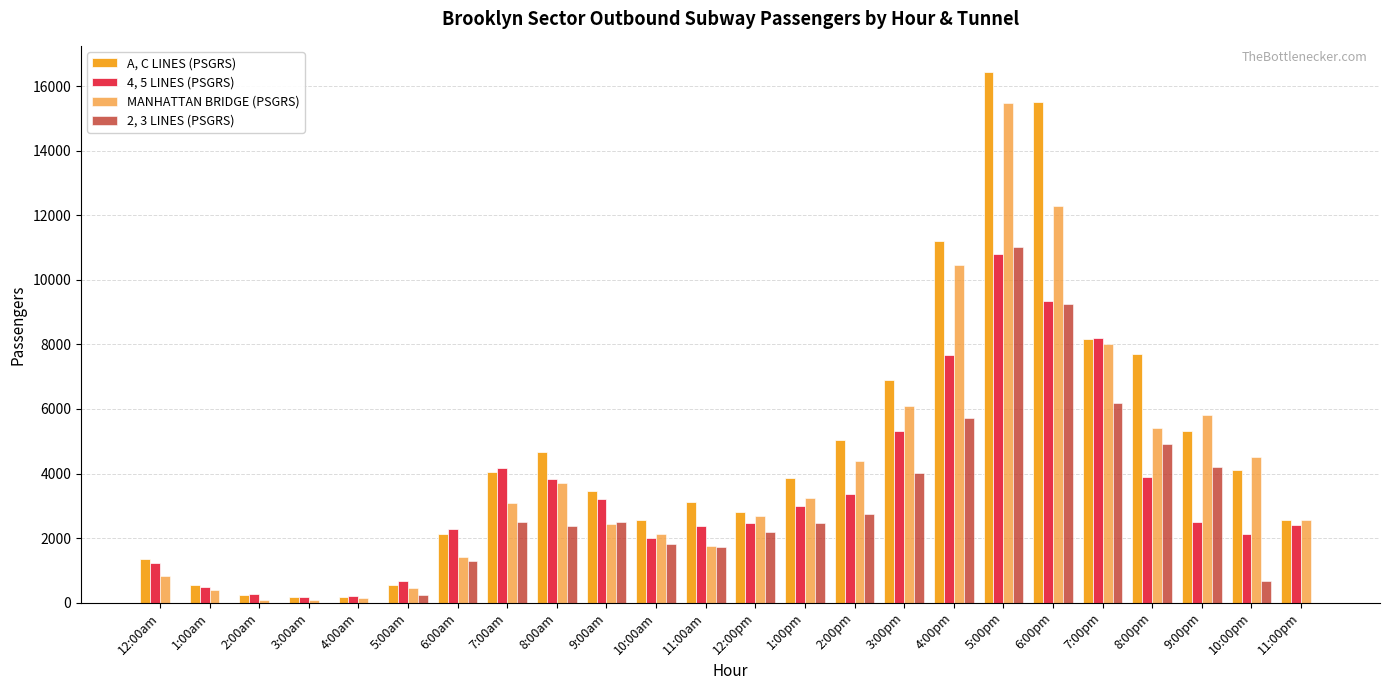

The MANHATTAN BRIDGE (PSGRS) series shows 483 at 10:00am. True or false?

False